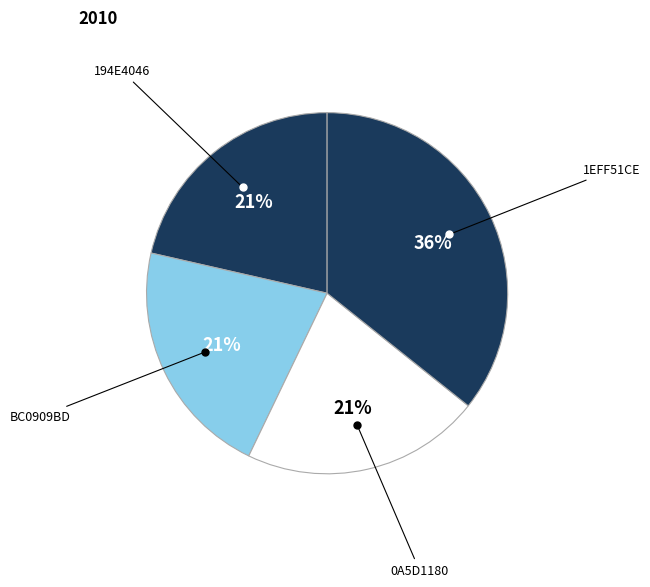

To the nearest percent, what is the average slice percentage?

25%